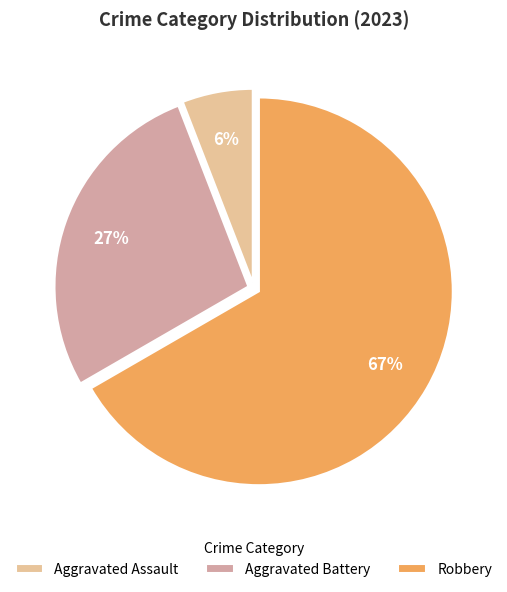

To the nearest percent, what is the difference between the largest and smallest slice percentages?

61%